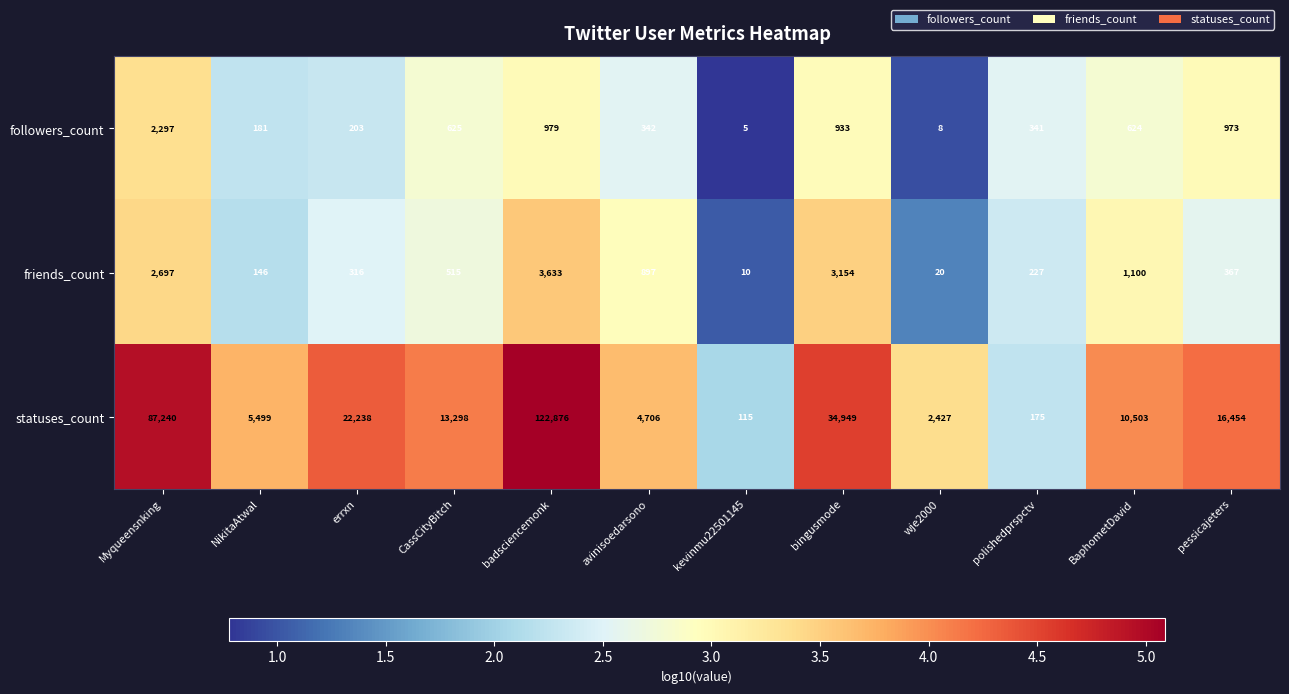

Which series changed the most between badsciencemonk and avinisoedarsono?

statuses_count